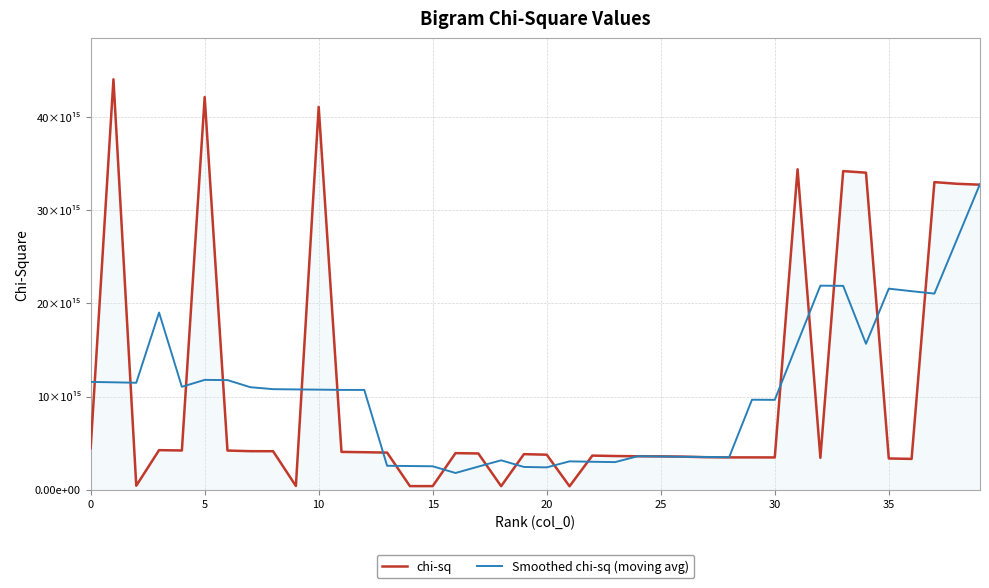

Which series has the largest total across all categories?

chi-sq